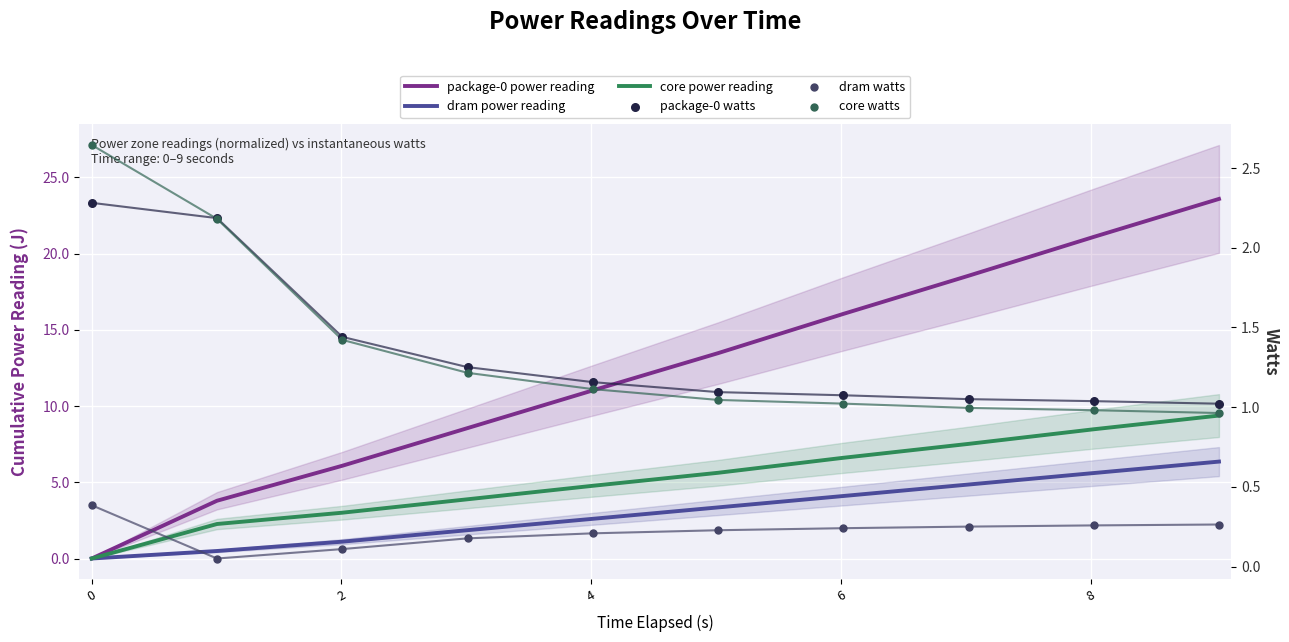

Which series has the largest total across all categories?

package-0 power reading